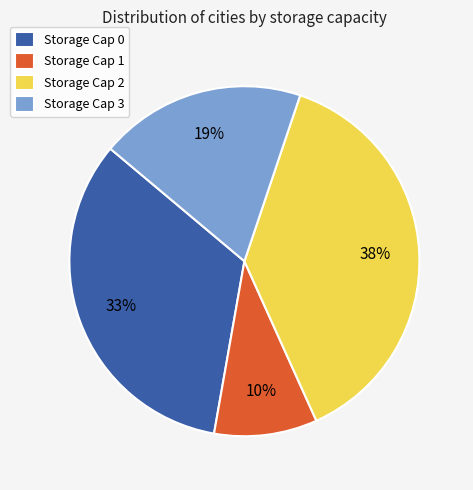

Which has a higher value, Storage Cap 3 or Storage Cap 2?

Storage Cap 2